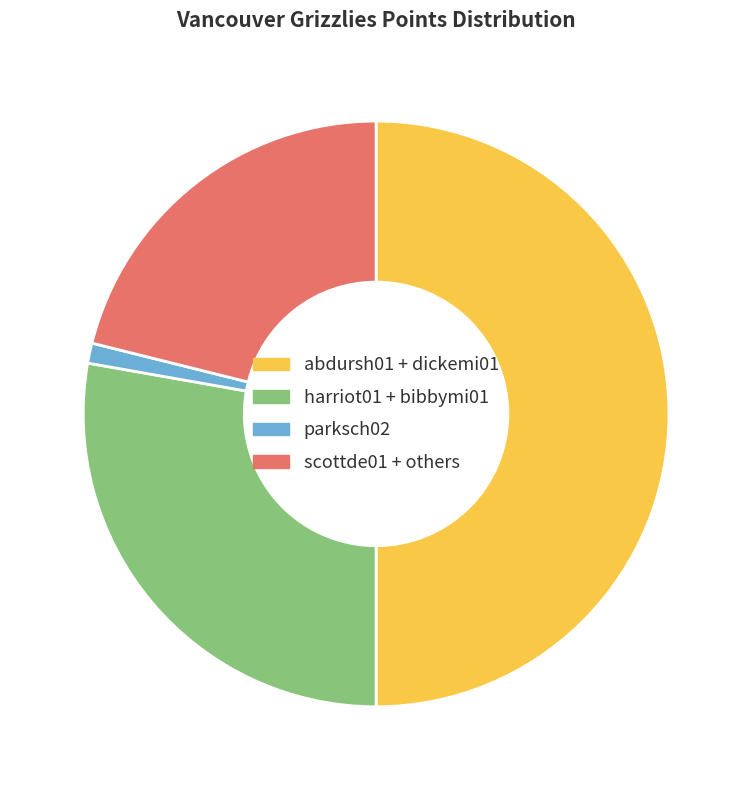

Is harriot01 + bibbymi01 the majority of the pie?

No